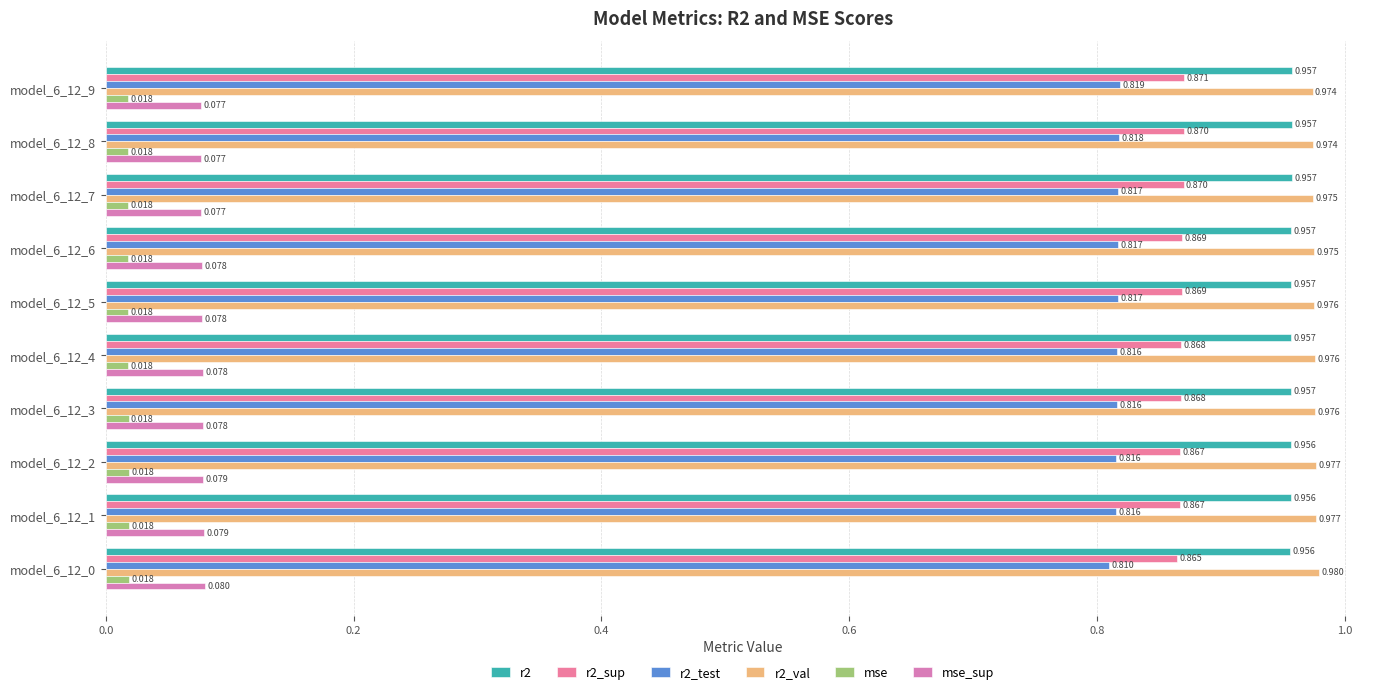

How many data points does each series have?

10